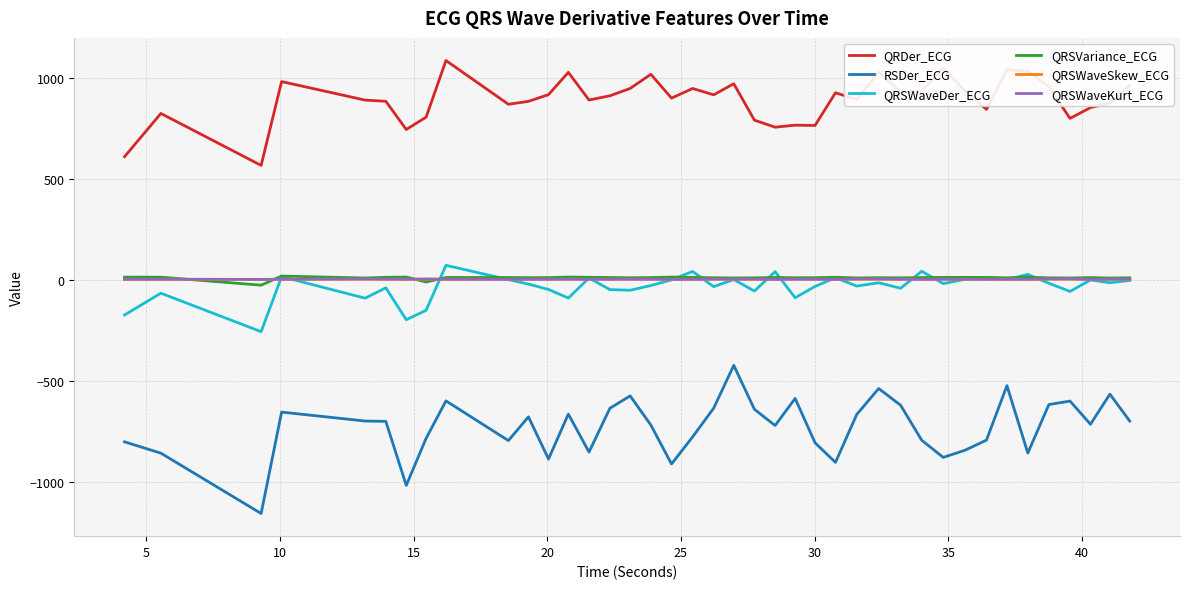

True or false: RSDer_ECG and QRSWaveSkew_ECG cross at least once.

False